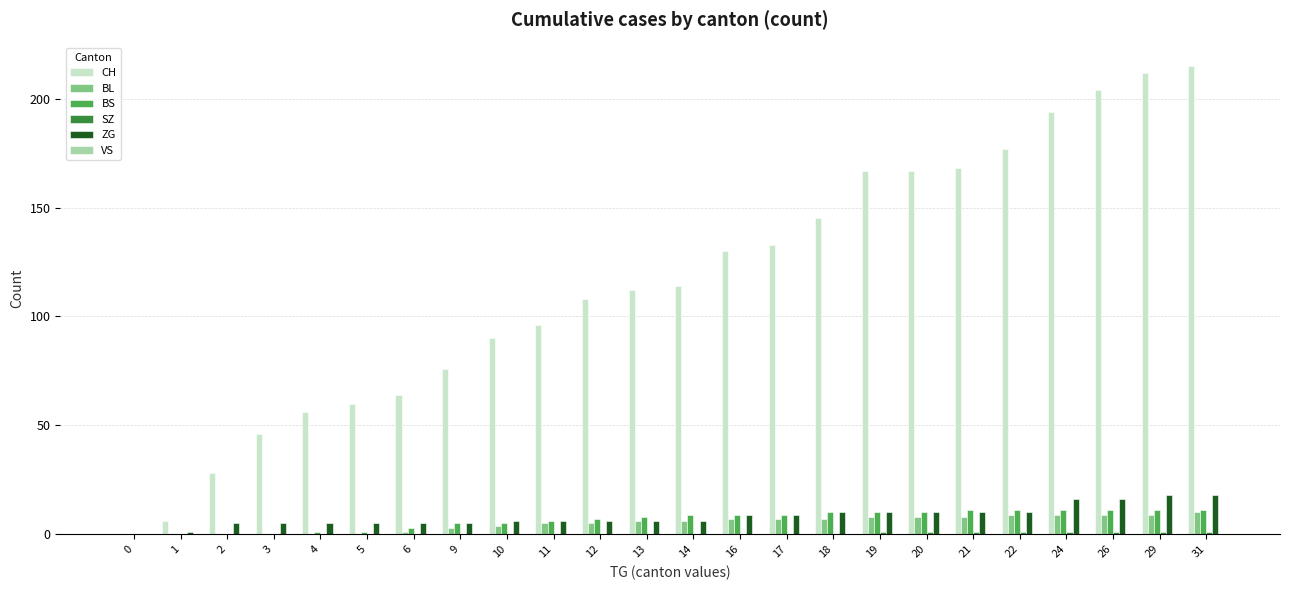

What is the total value across all series at 21?

198